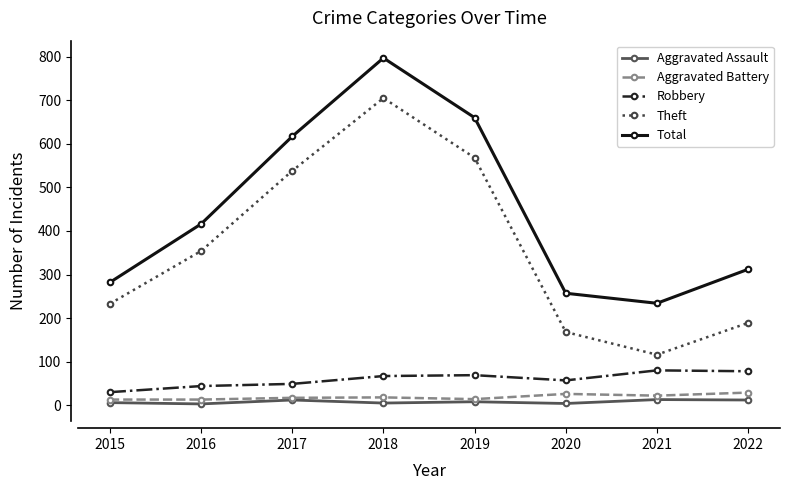

What is the approximate value of Robbery at 2015, to the nearest 5?

30